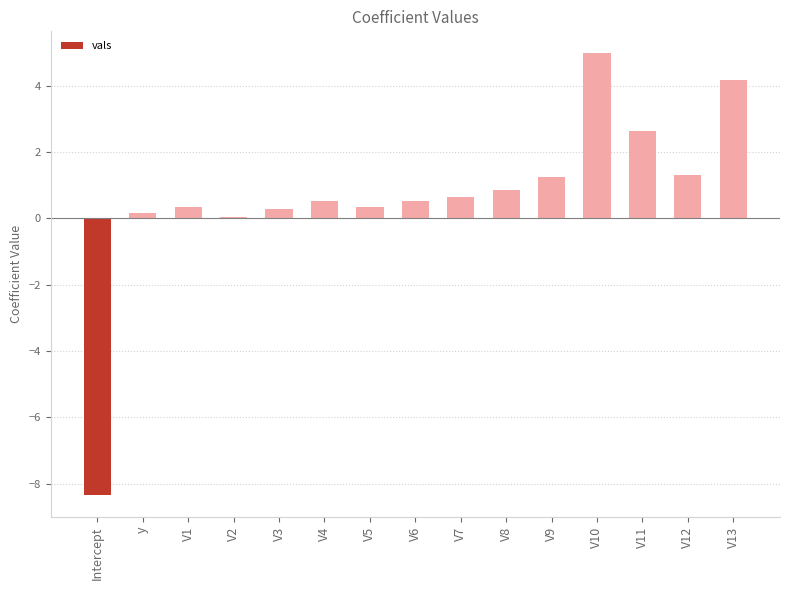

What is the average value?

0.6